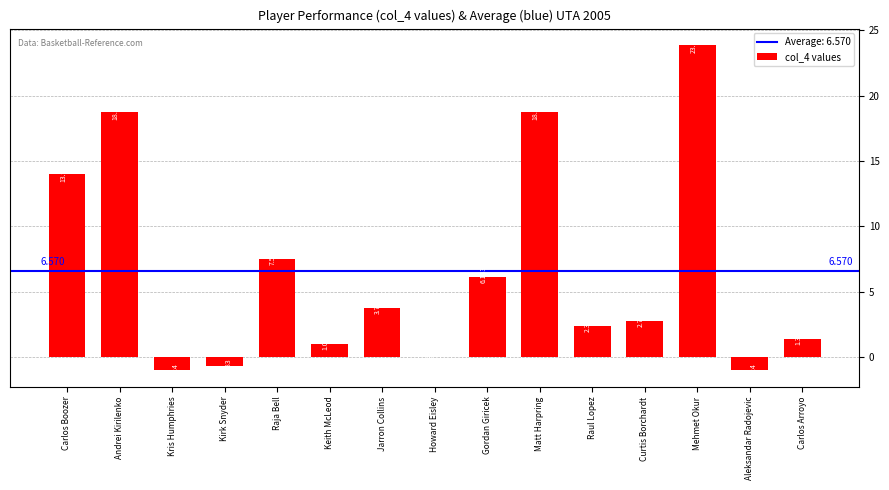

What is the change in value from Keith McLeod to Matt Harpring?

+17.7